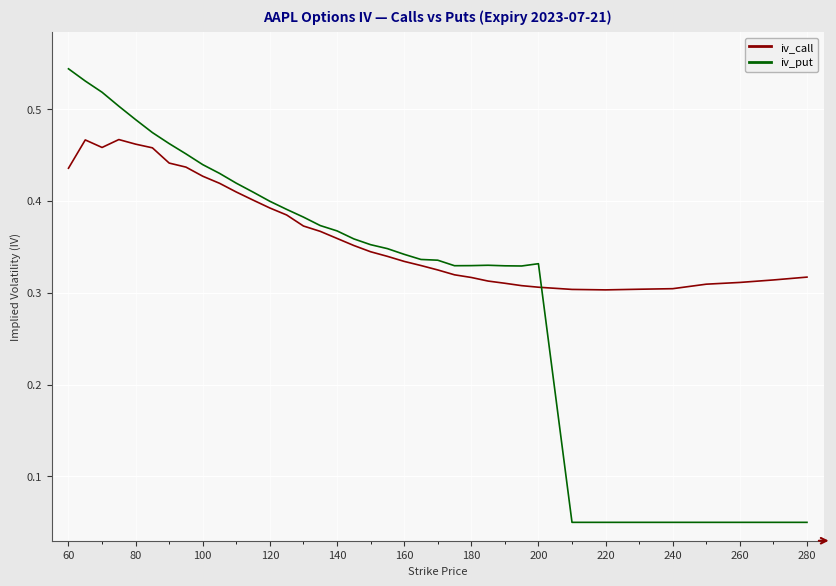

How many lines are shown in the chart?

2